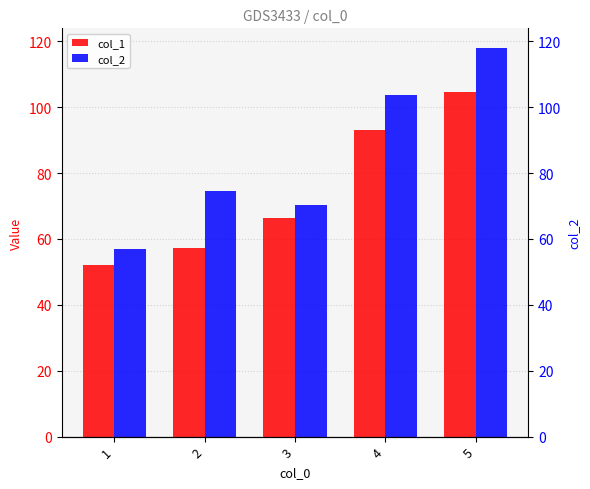

Reading left to right, list all the values displayed in this chart.

col_1: 52.2	57.3	66.2	93.1	104.5
col_2: 57.1	74.6	70.2	103.6	118.0